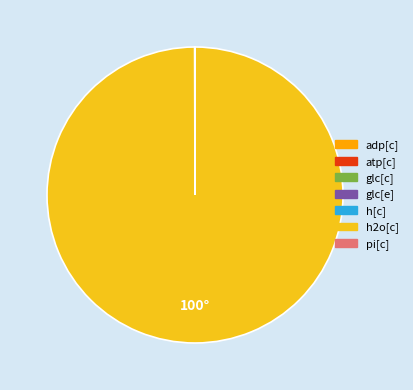

What is the majority slice?

h2o[c]